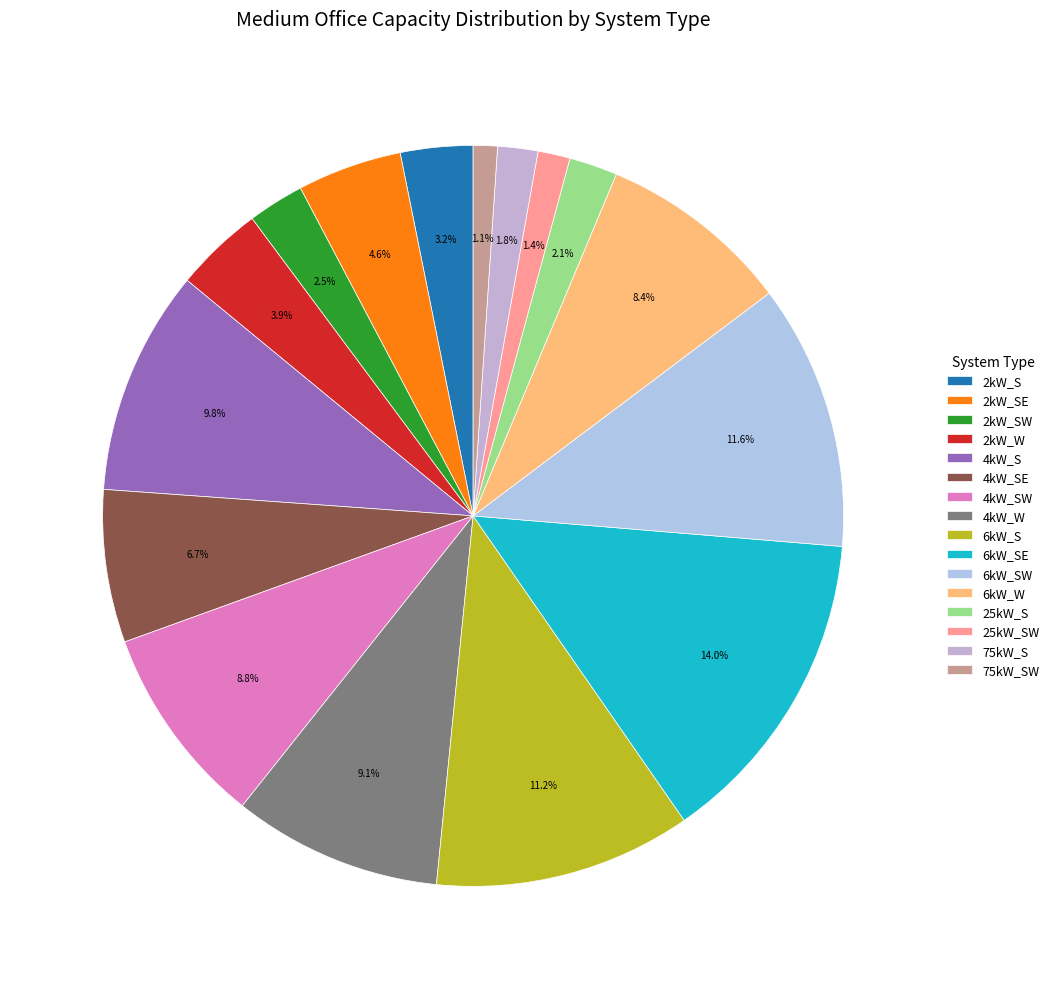

Between 6kW_W and 2kW_W, which is larger?

6kW_W